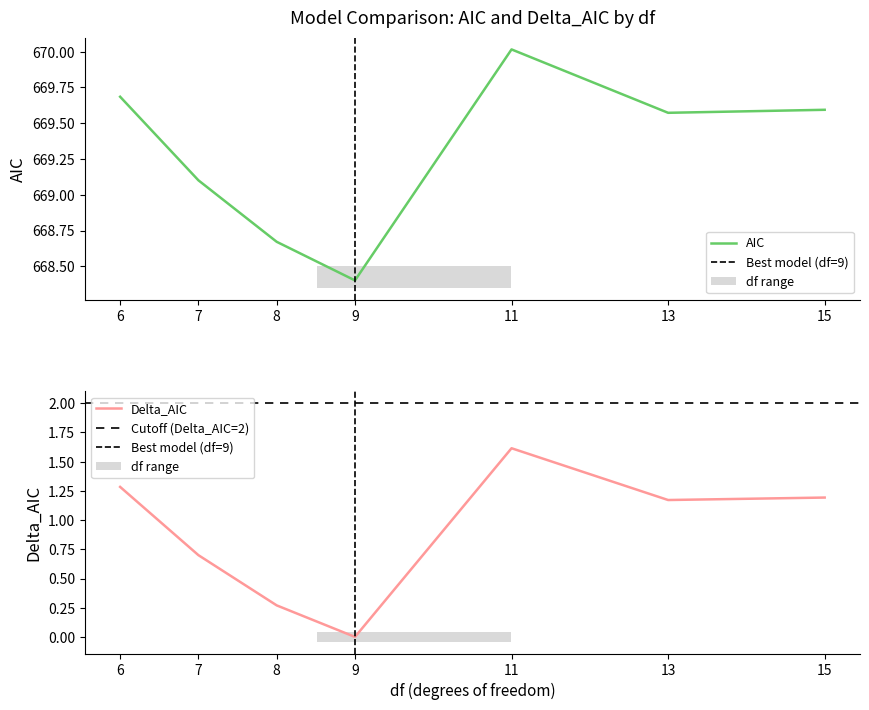

At which label is AIC closest to 669?

7